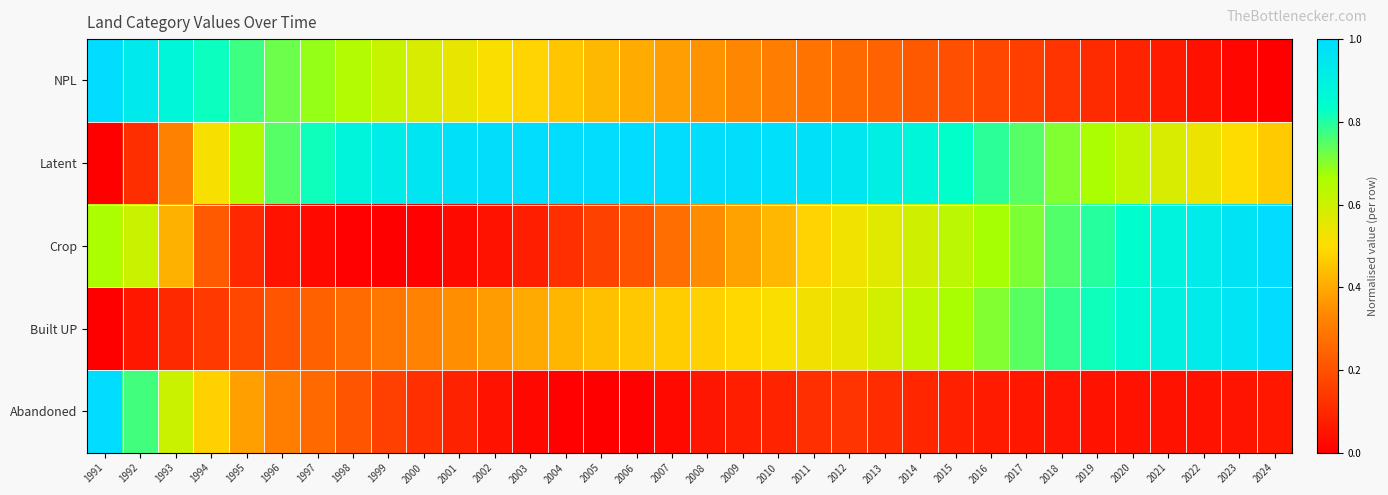

Which series has the widest spread of values?

NPL